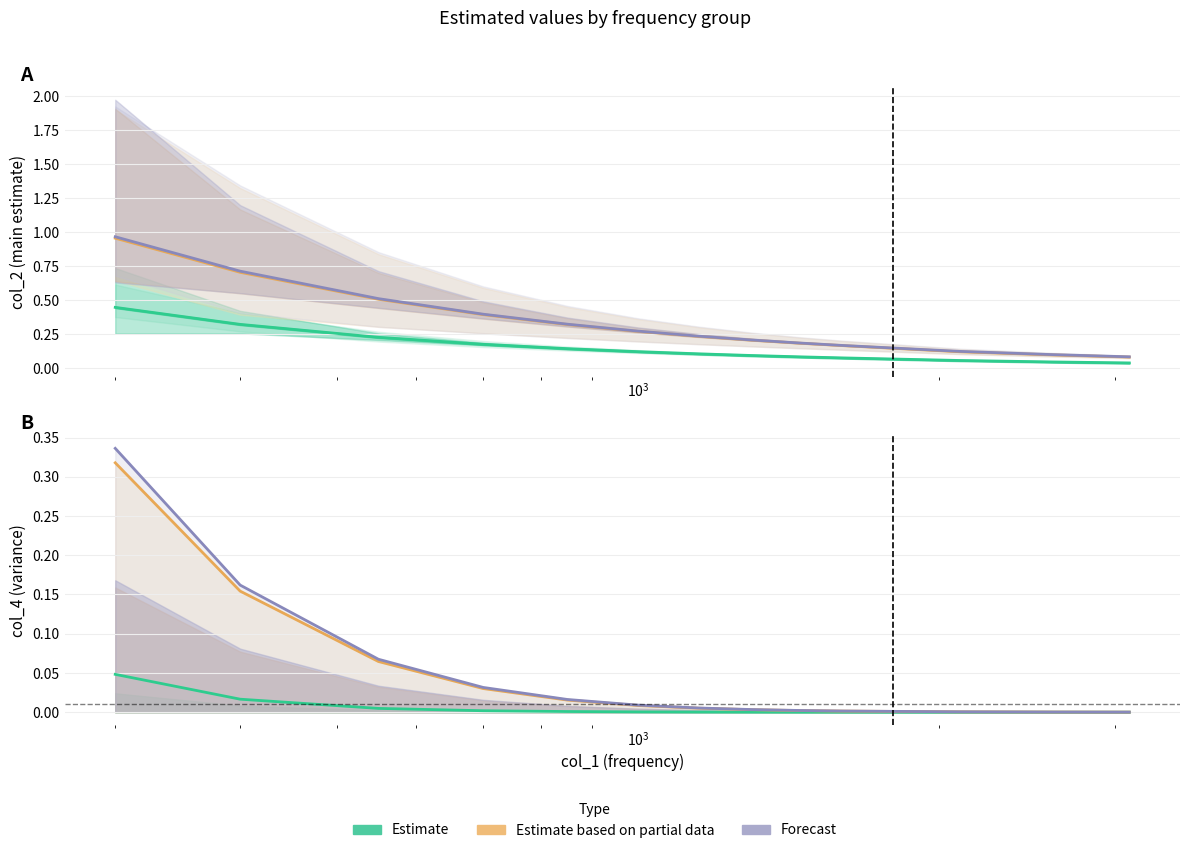

The Estimate series shows 0.0 at 7. True or false?

False